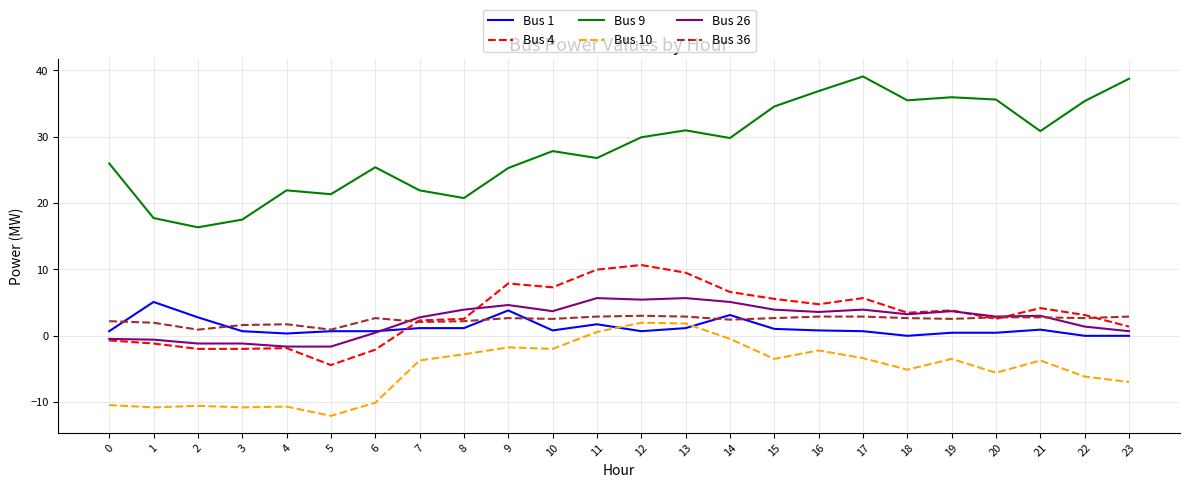

At which category does the chart reach its minimum across all series?

5